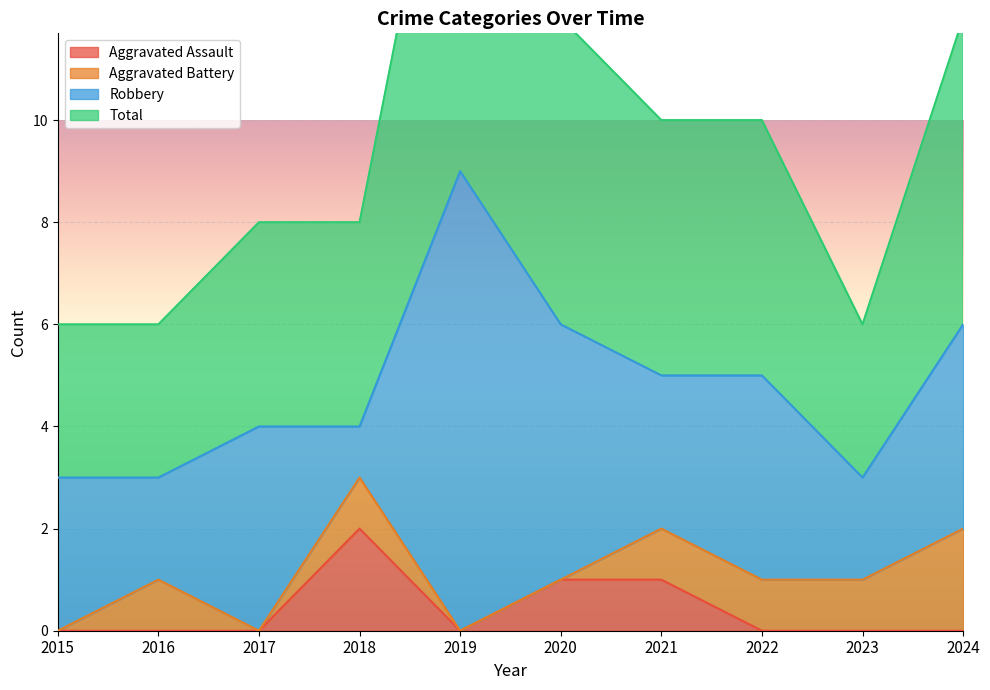

What is the value of the Total point at the 5th from the left?

9